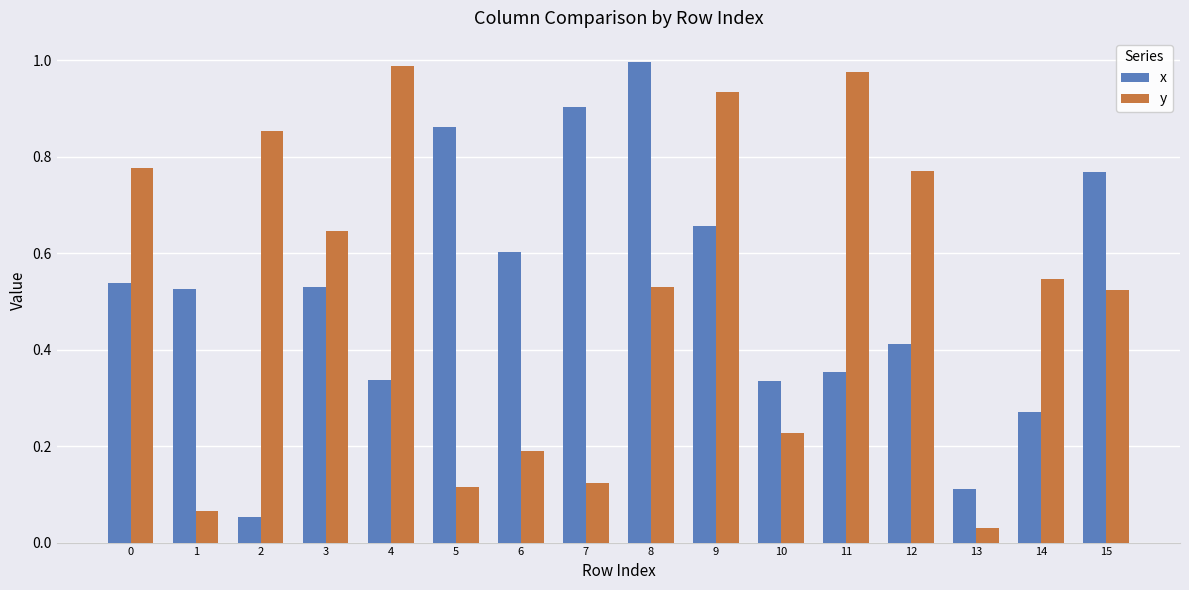

At which category is the sum across all series the highest?

9